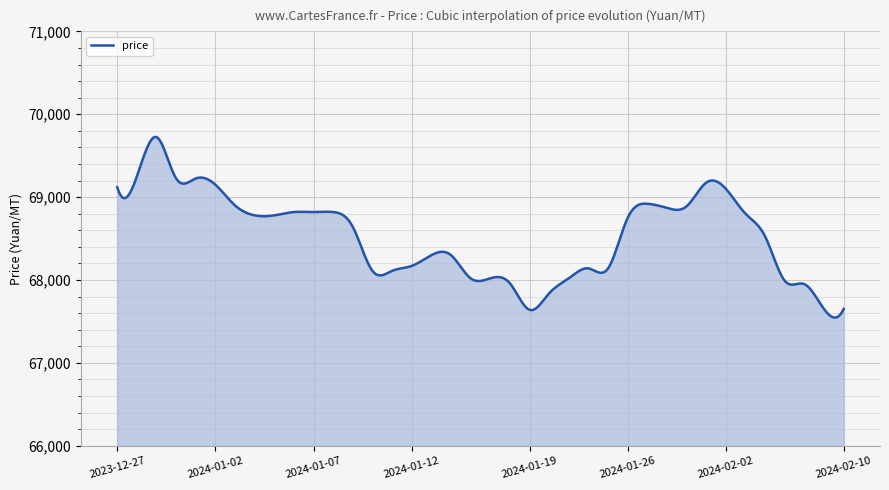

What is the minimum value shown in the chart?

67546.3